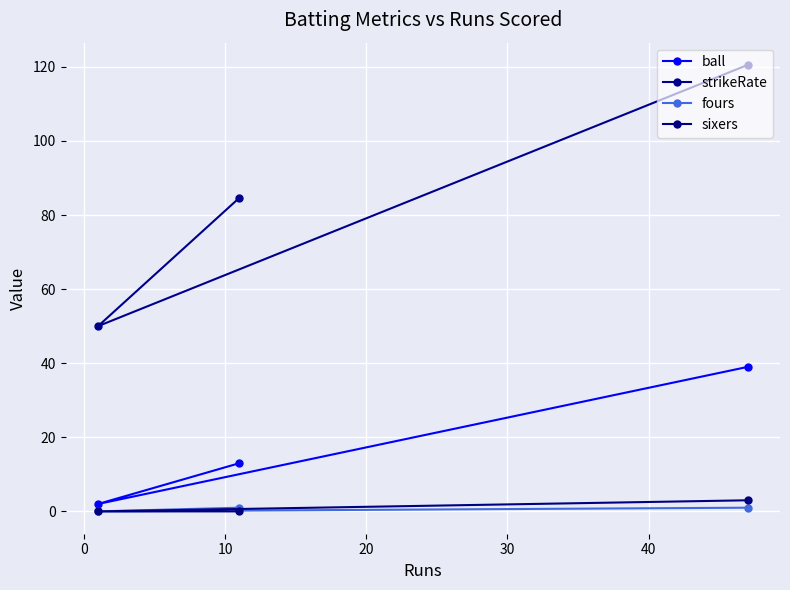

Reading left to right, list all the values displayed in this chart.

ball: 2.0	13.0	39.0
strikeRate: 50.0	84.6	120.5
fours: 0.0	1.0	1.0
sixers: 0.0	0.0	3.0